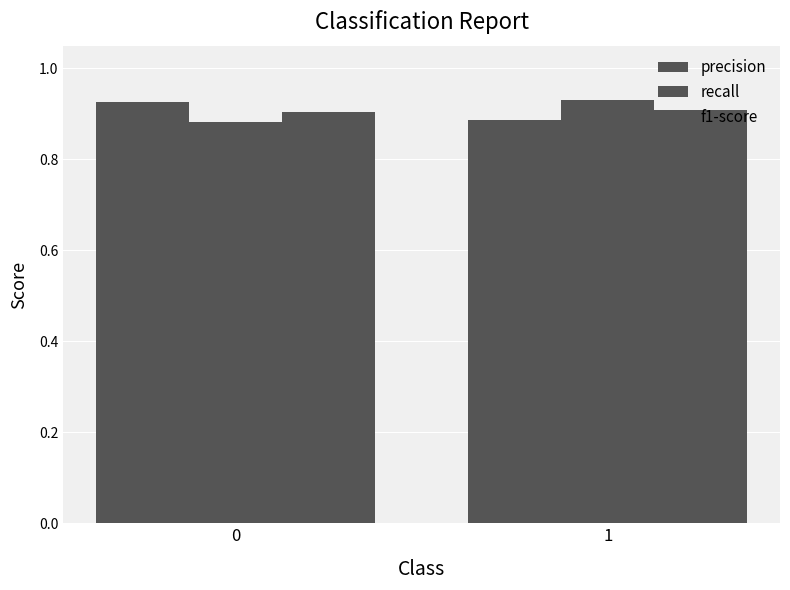

Reading left to right, what are all the values shown in this chart?

precision: 0.9	0.9
recall: 0.9	0.9
f1-score: 0.9	0.9